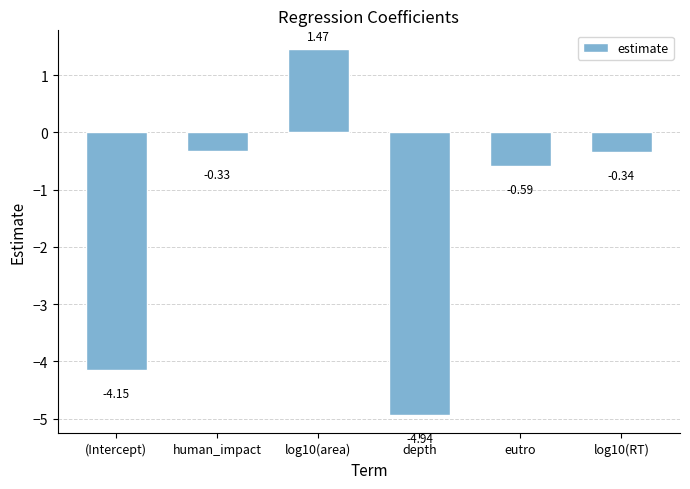

What is the change in value from (Intercept) to eutro?

+3.6